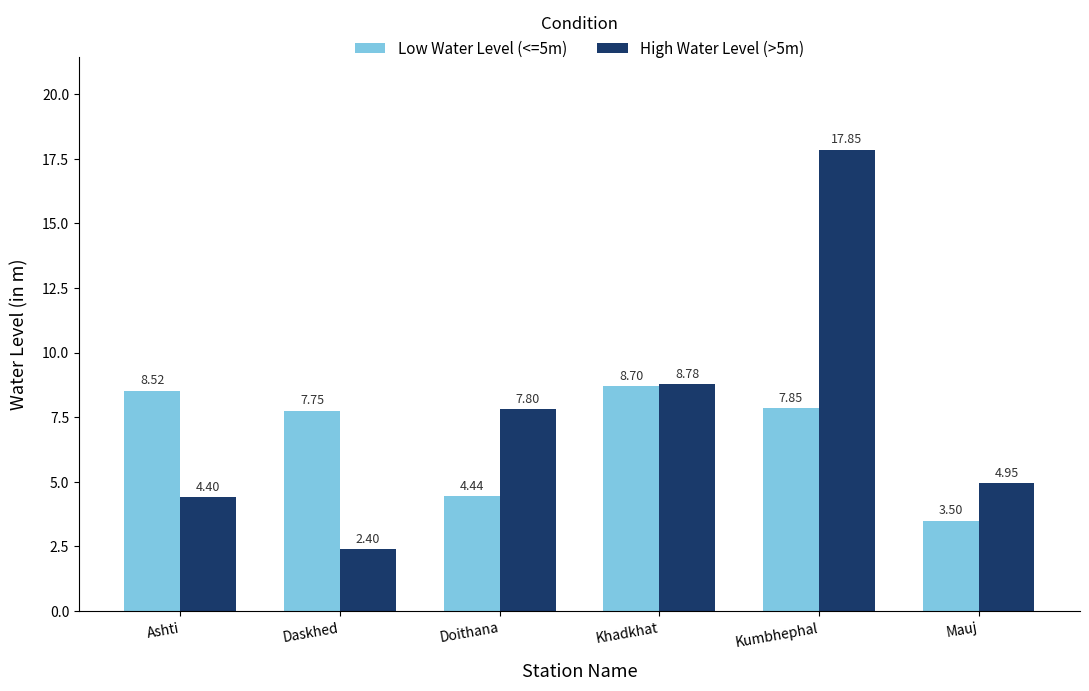

At which label does Low Water Level (<=5m) first exceed 7?

Ashti